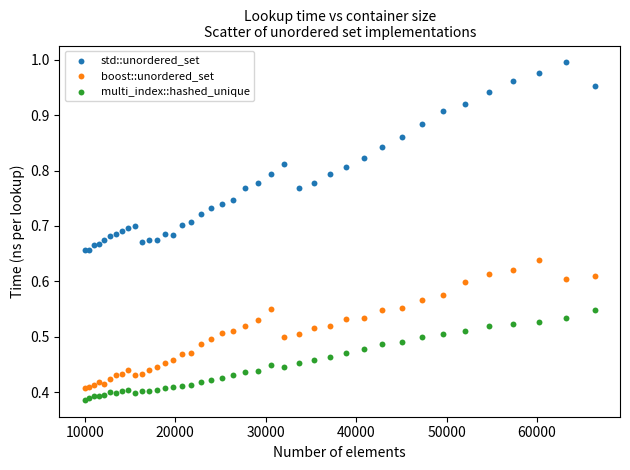

What is the X range (max minus min) for the scatter plot?

56358.0